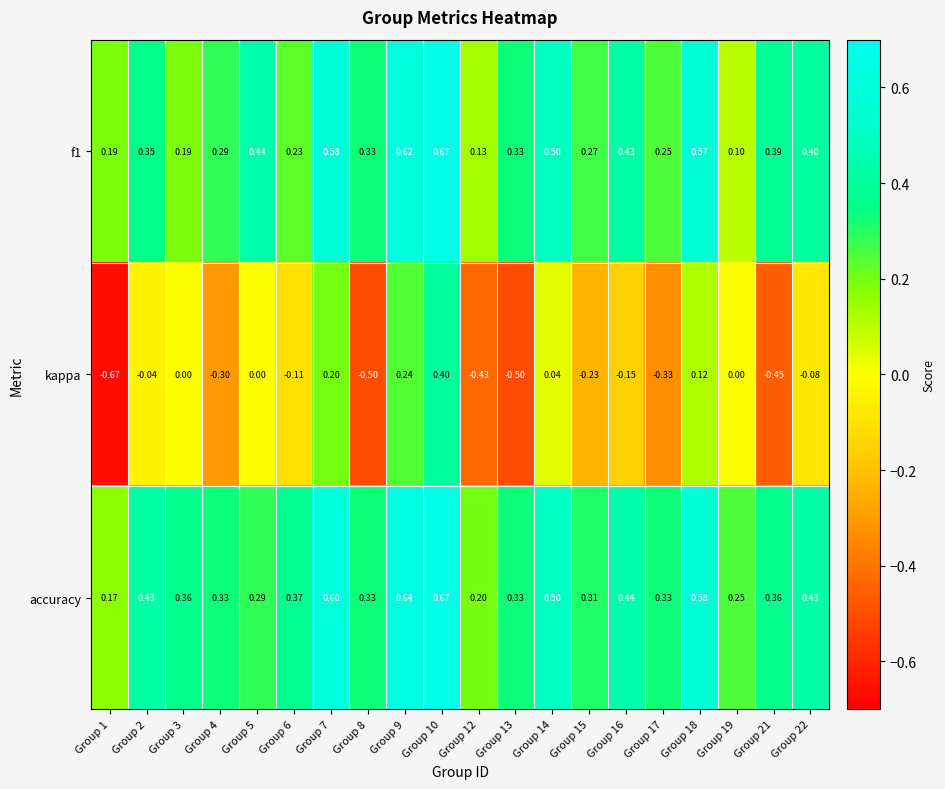

Which series has the largest range (max minus min)?

kappa